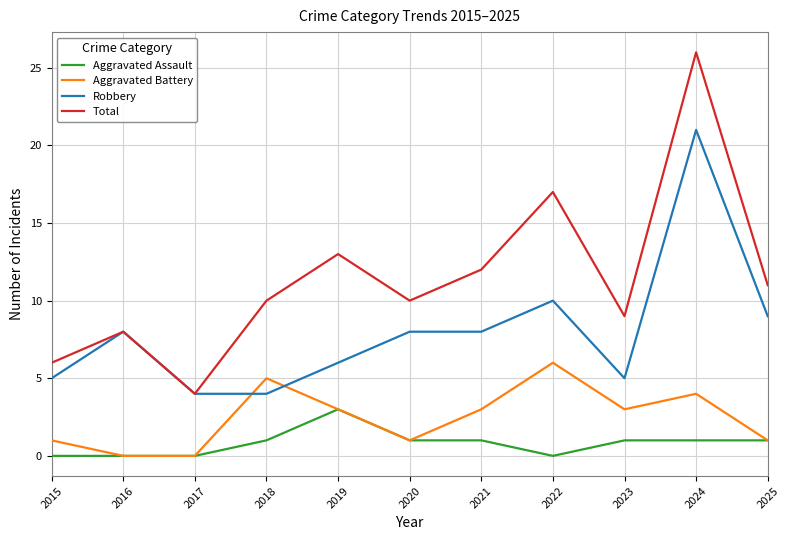

The Total series shows 6 at 2015. True or false?

True